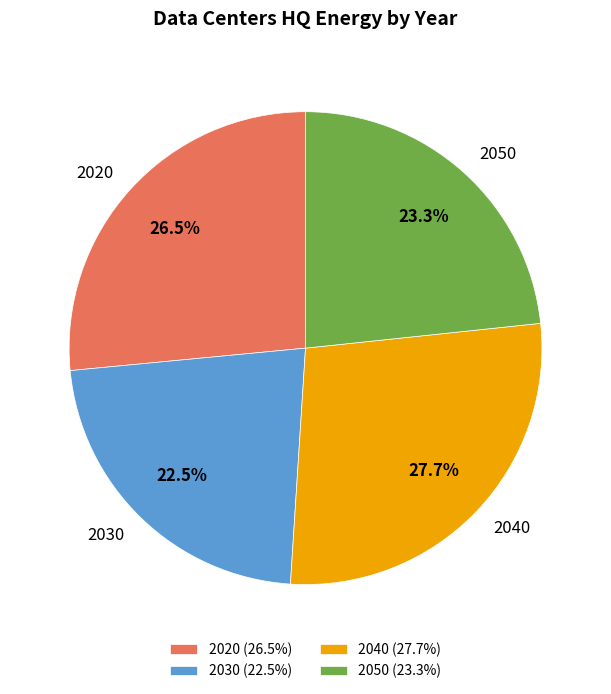

What percentage do 2020 and 2040 together represent?

54.2%